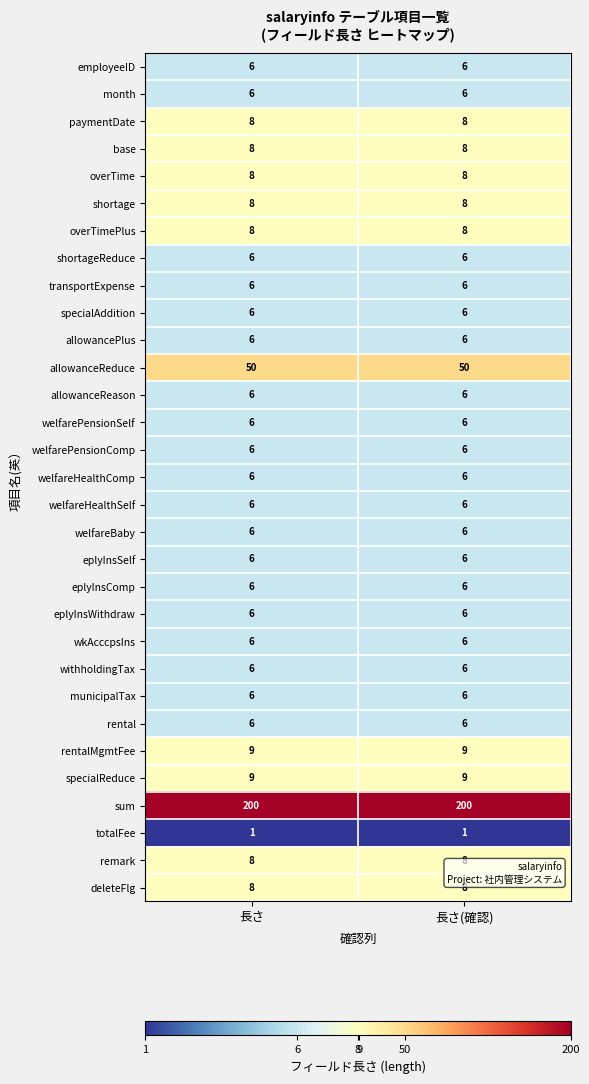

What is the maximum value for welfarePensionSelf?

6